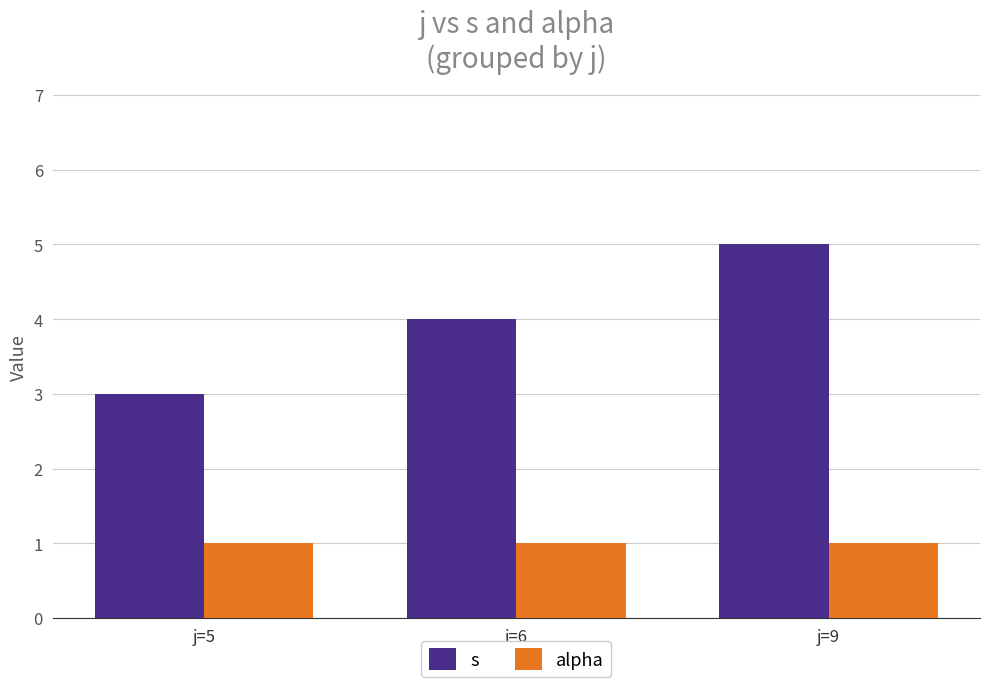

What is the value of the alpha bar at the 3rd from the left?

1